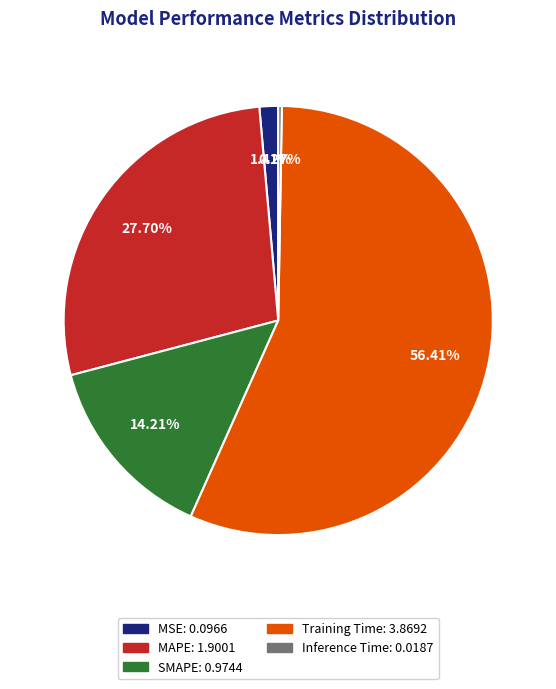

What percentage is NOT represented by Training Time?

43.6%